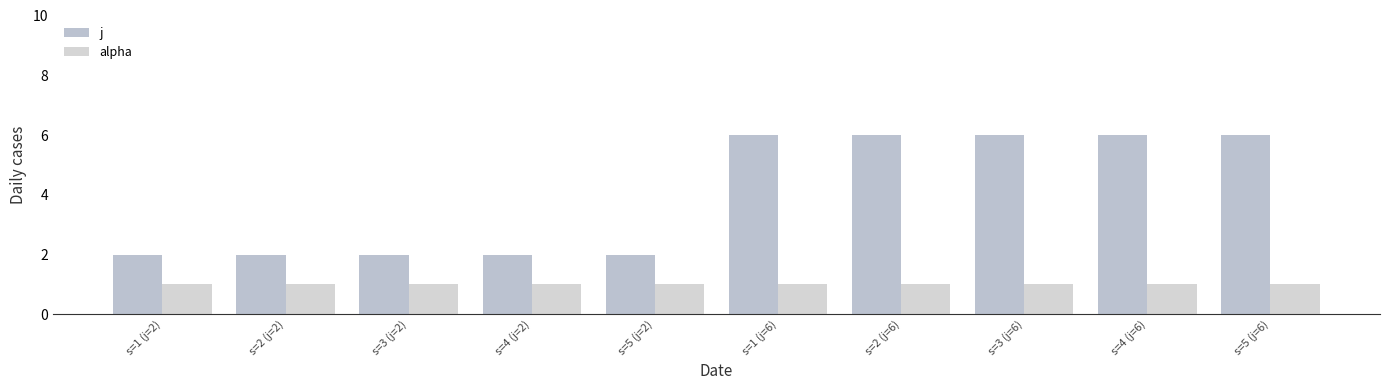

Reading right to left, extract all data points from this chart.

j: s=5 (j=6)=6	s=4 (j=6)=6	s=3 (j=6)=6	s=2 (j=6)=6	s=1 (j=6)=6	s=5 (j=2)=2	s=4 (j=2)=2	s=3 (j=2)=2	s=2 (j=2)=2	s=1 (j=2)=2
alpha: s=5 (j=6)=1	s=4 (j=6)=1	s=3 (j=6)=1	s=2 (j=6)=1	s=1 (j=6)=1	s=5 (j=2)=1	s=4 (j=2)=1	s=3 (j=2)=1	s=2 (j=2)=1	s=1 (j=2)=1